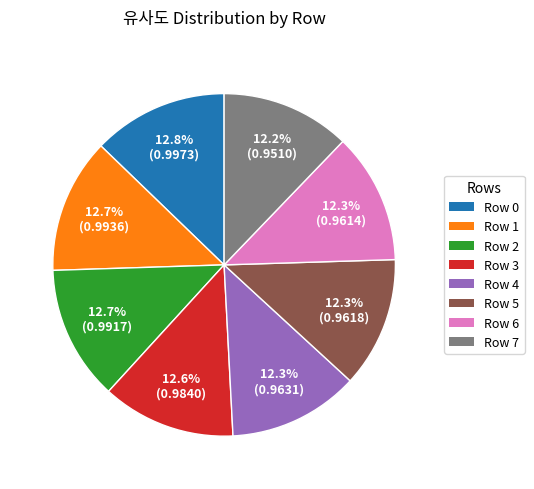

Is there a majority slice in this chart?

No